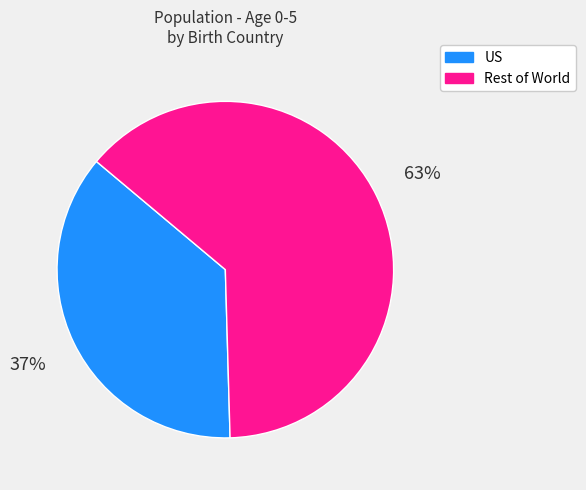

Is there any slice that represents more than half of the pie?

Yes